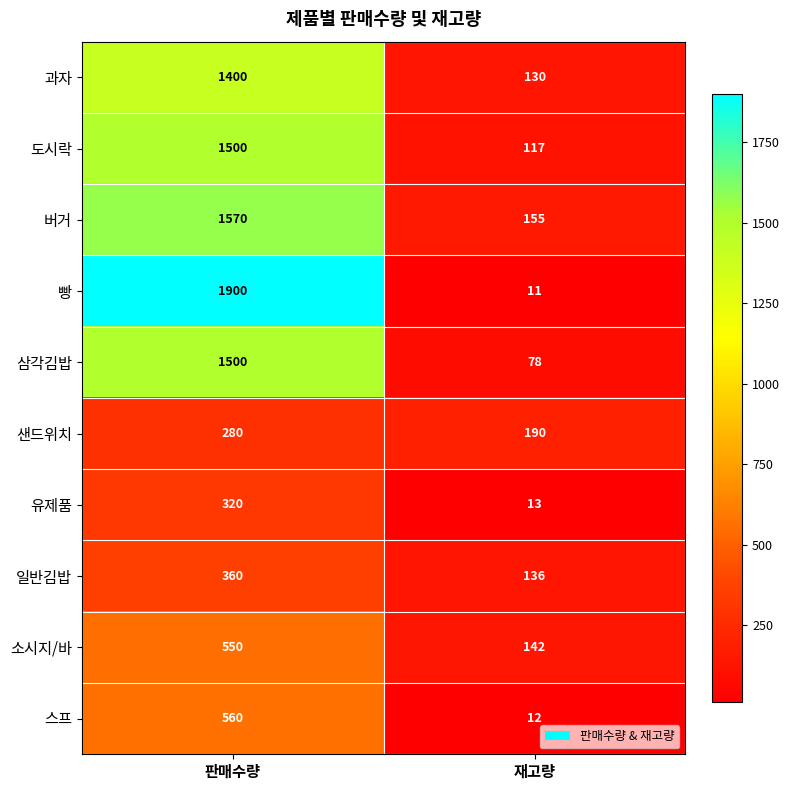

The value of 유제품 at 판매수량 is 83. True or false?

False